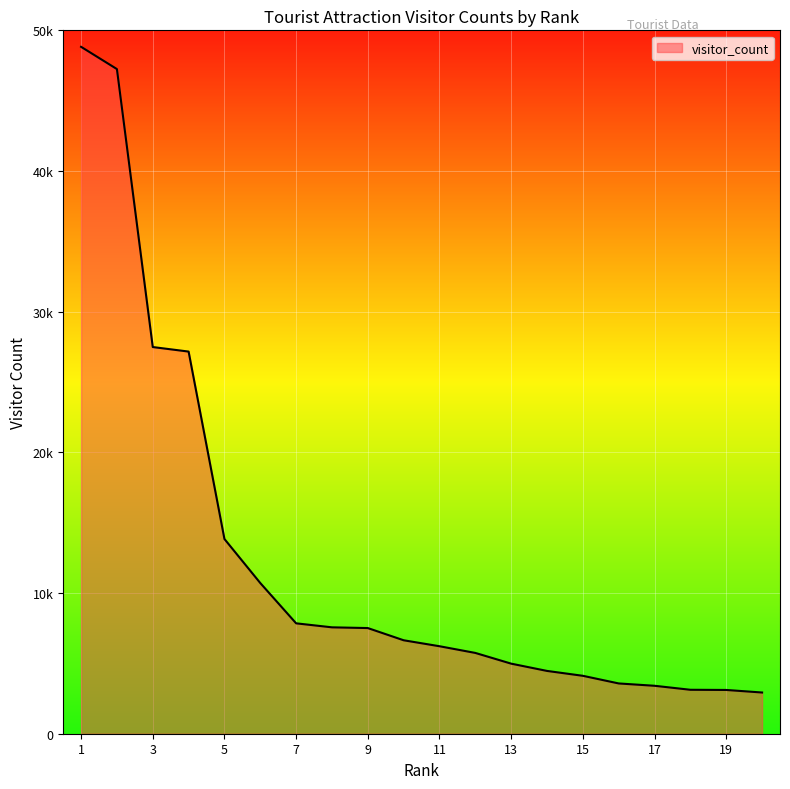

Does the chart have visible grid lines?

Yes